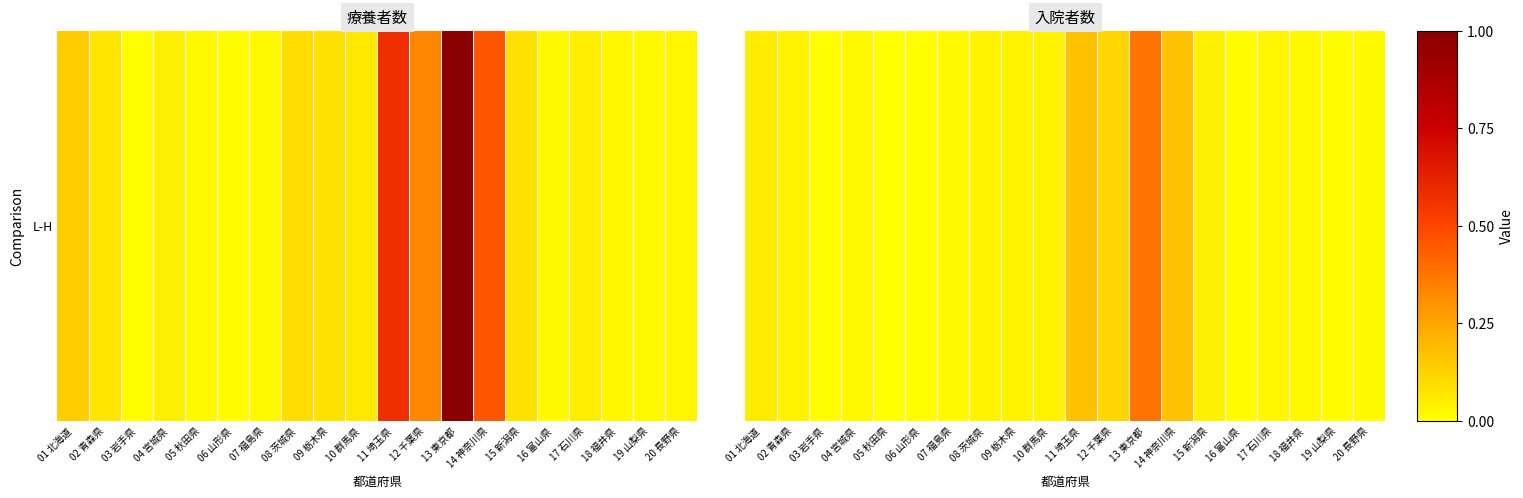

Which label corresponds to the largest value in the chart?

13 東京都